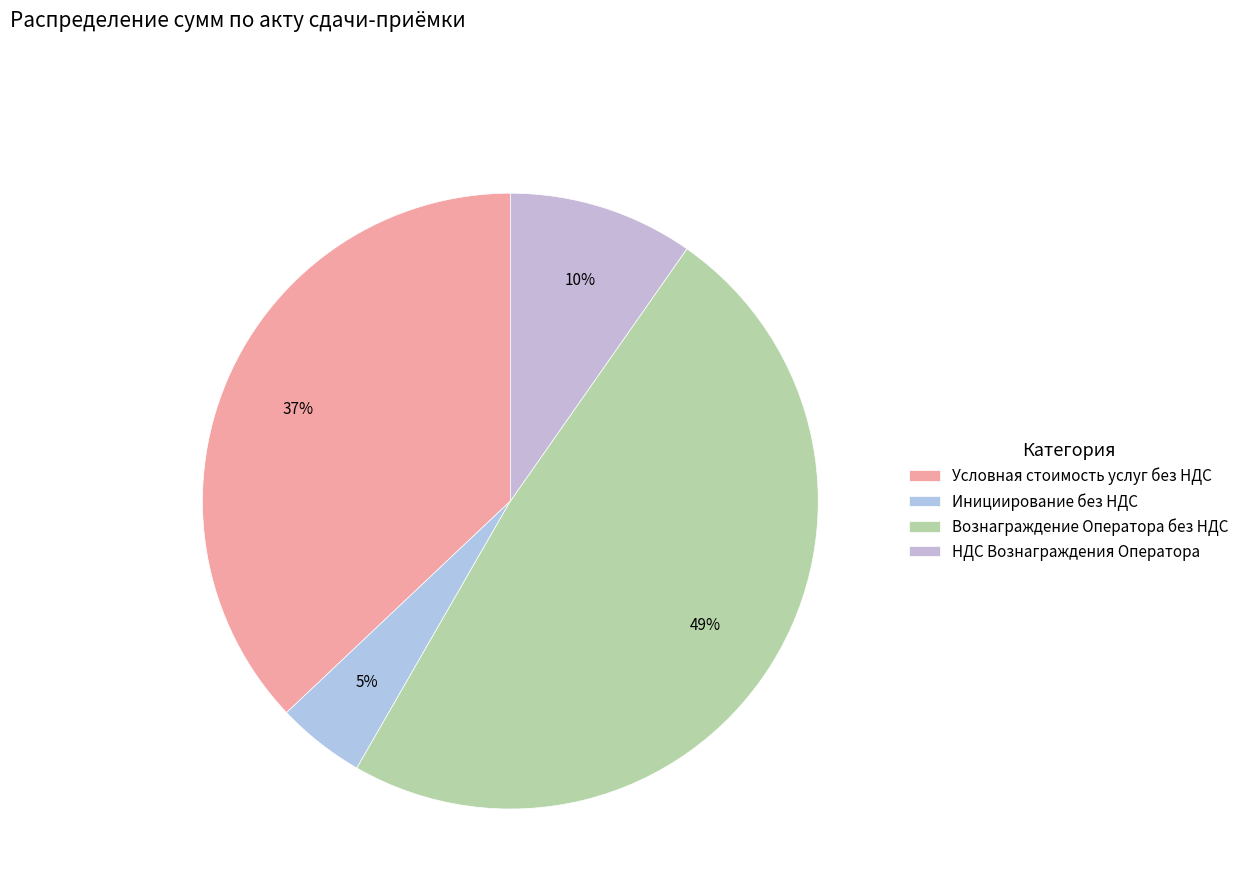

To the nearest percent, what portion does Вознаграждение Оператора без НДС represent?

49%